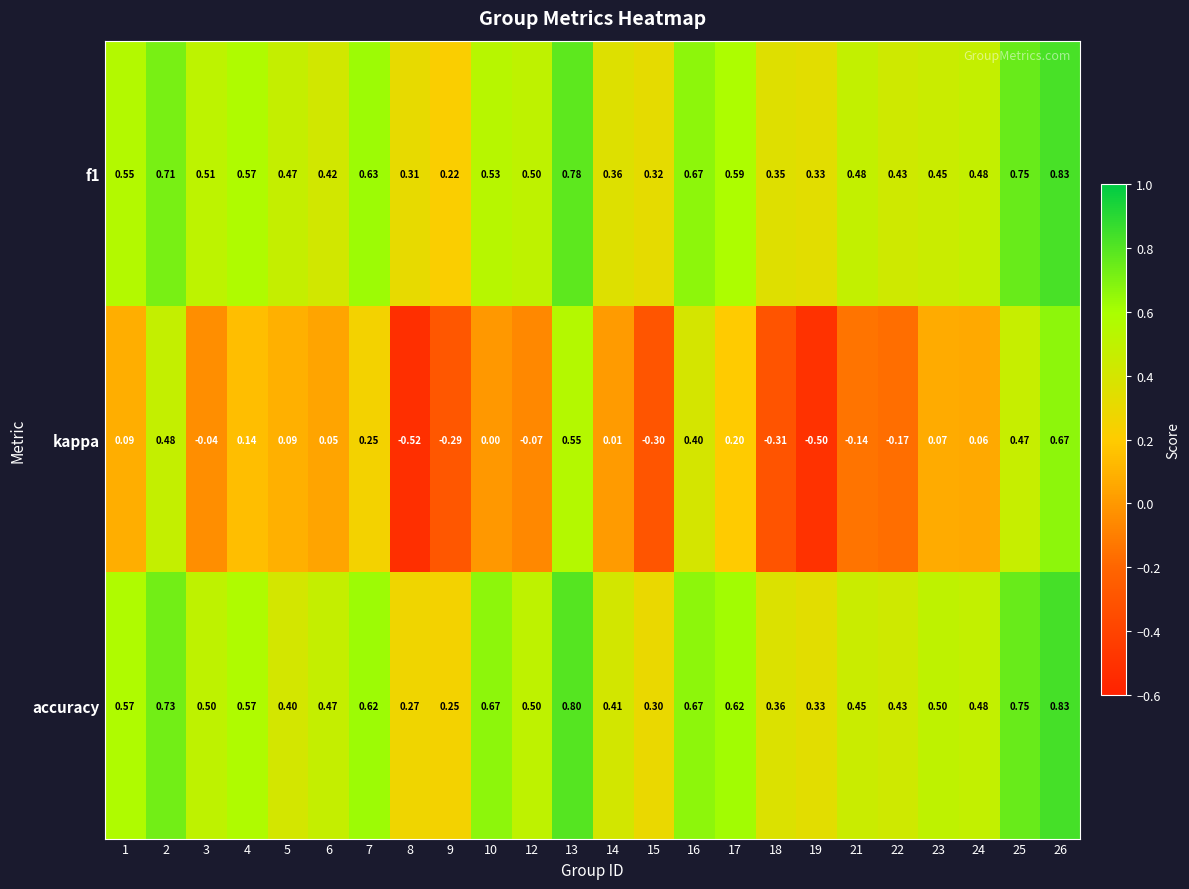

Is the value of f1 at 8 greater than the value of accuracy at 12?

No